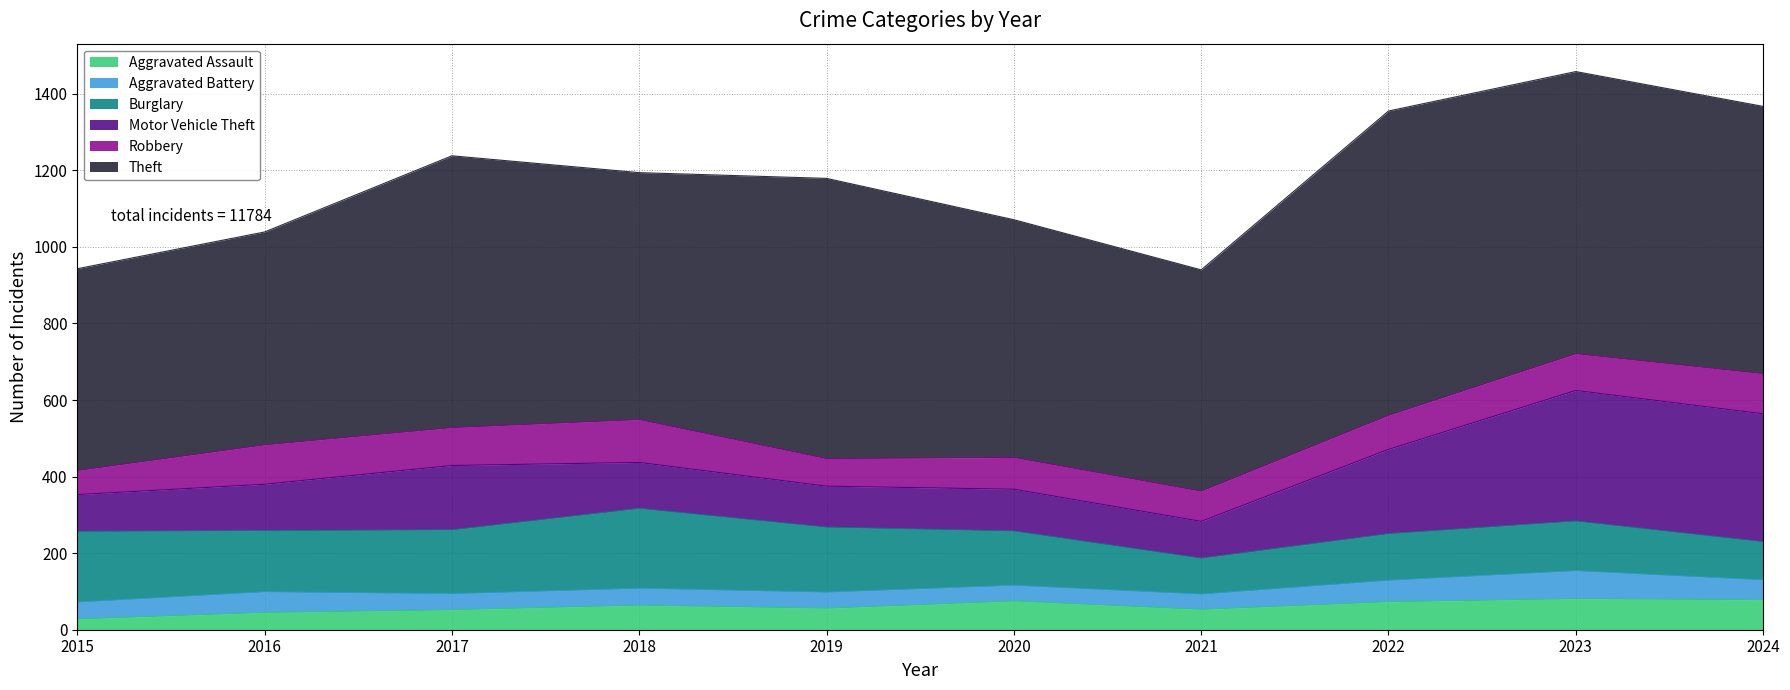

Which category has the highest value in the Motor Vehicle Theft series?

2023